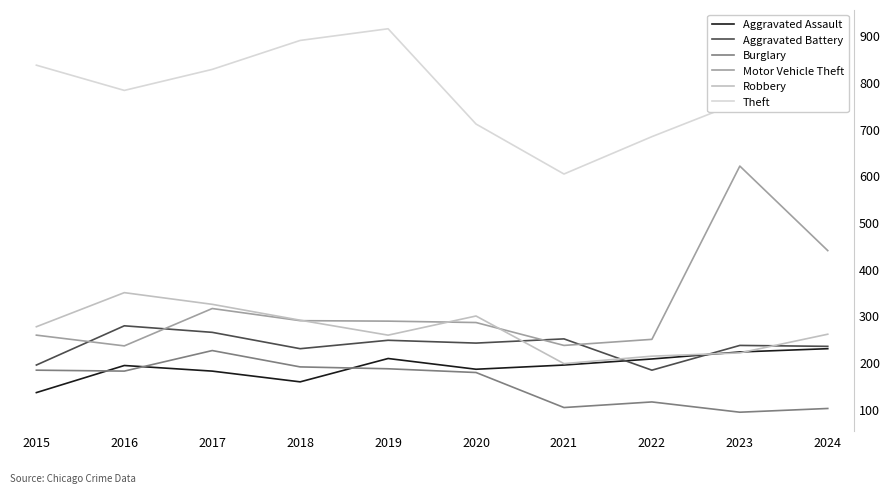

The Aggravated Assault series shows 54 at 2024. True or false?

False